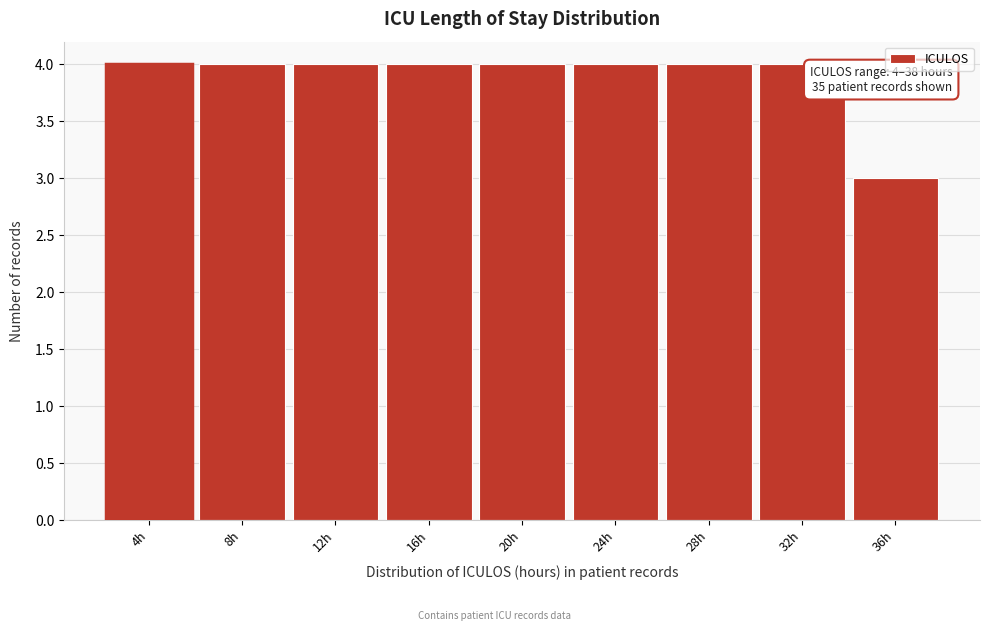

Reading left to right, transcribe all the data shown in this chart.

4	4	4	4	4	4	4	4	3